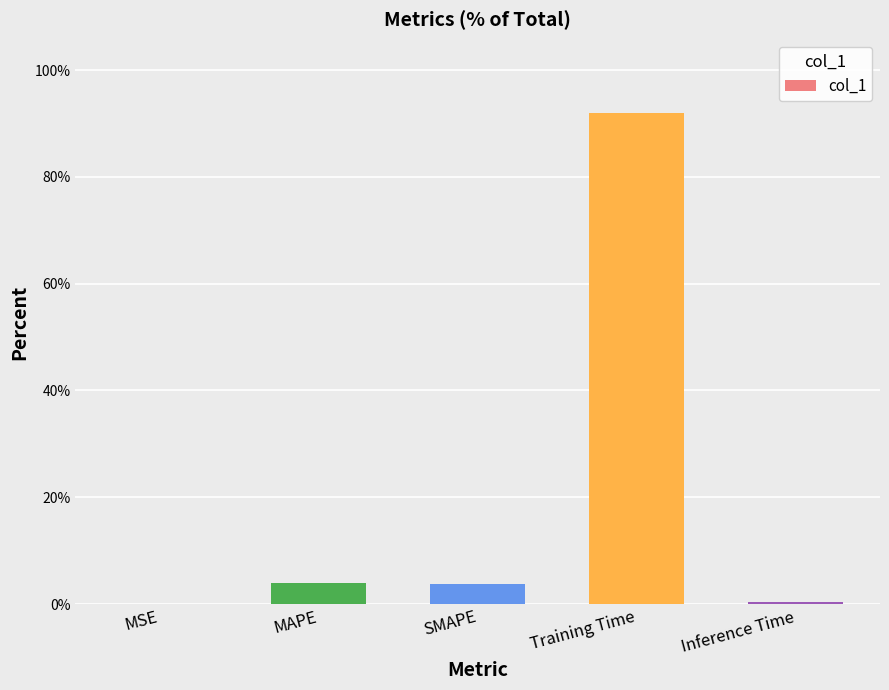

The chart shows a value of 29.0 at Training Time. True or false?

False